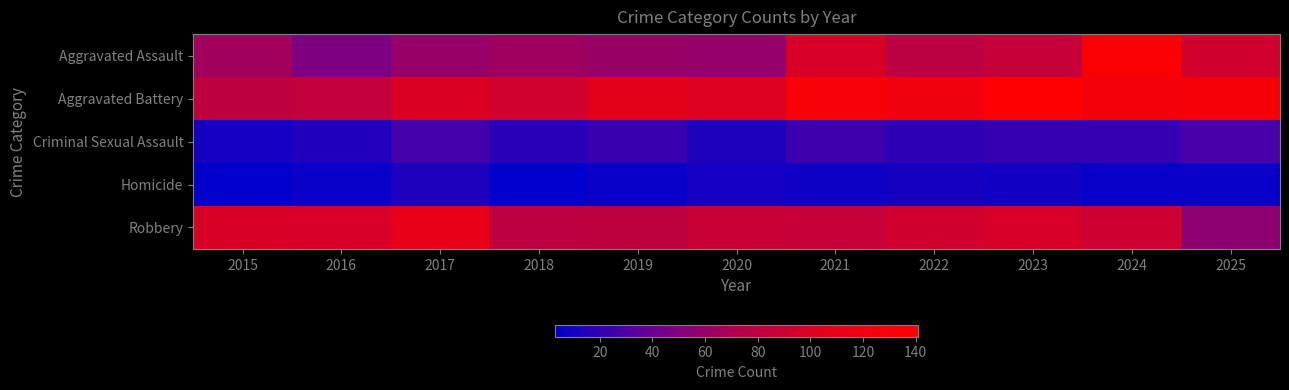

What is the spread (max minus min) of values at 2022?

112